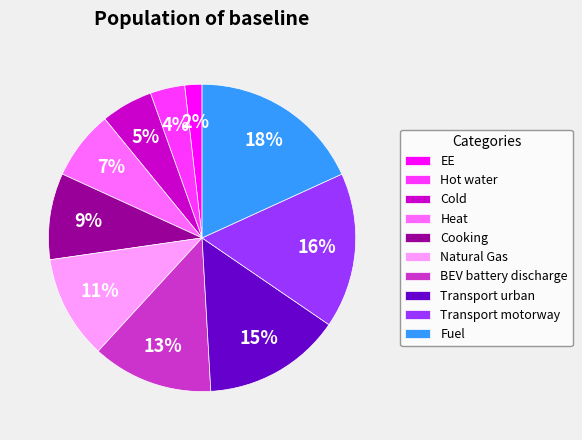

Is the sum of Hot water and Cooking greater than half?

No